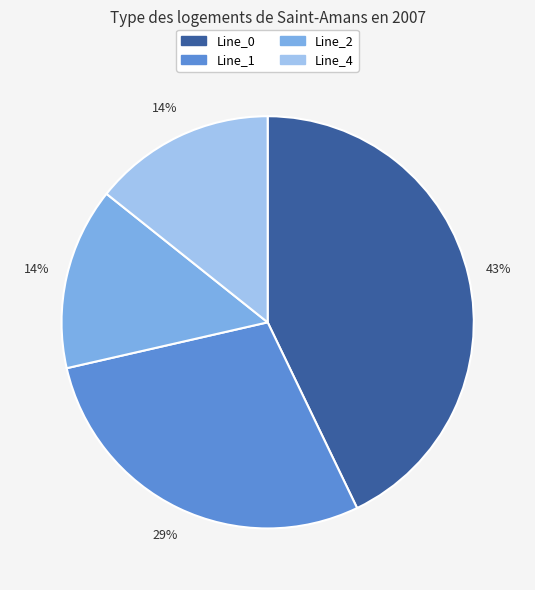

To the nearest percent, what percentage of the pie is Line_1?

29%